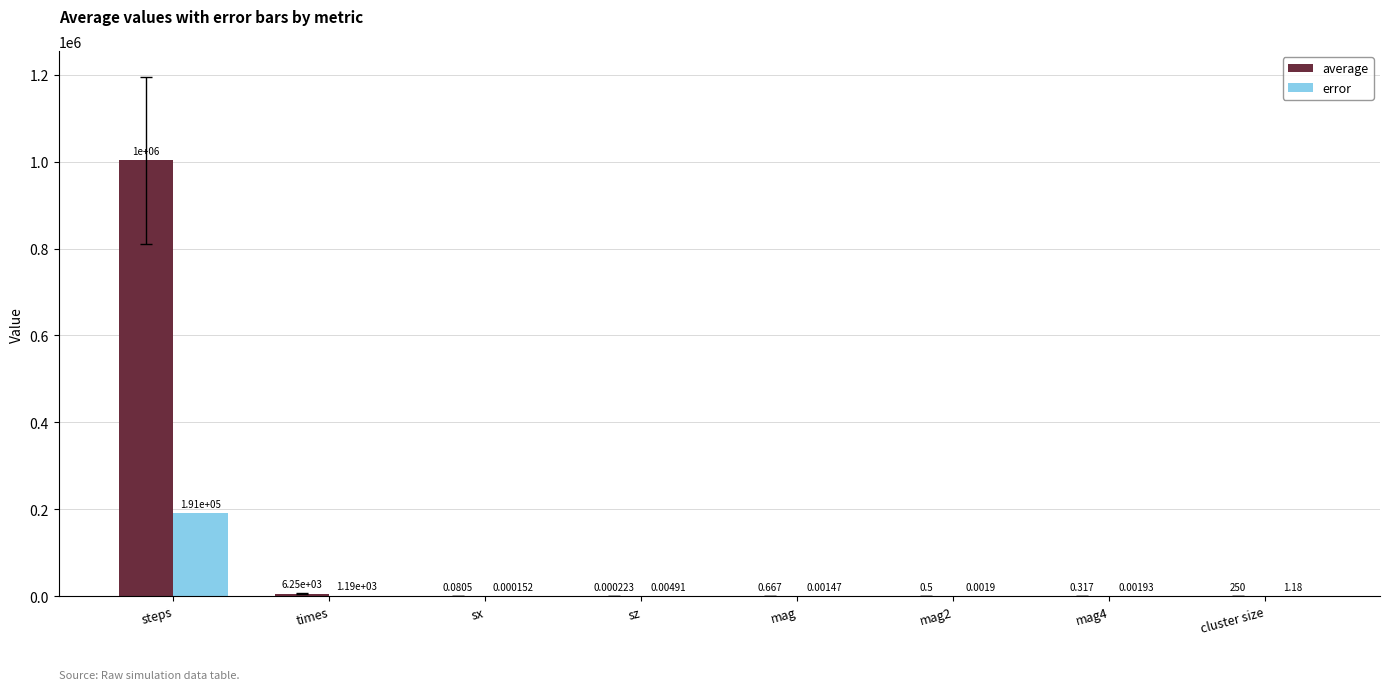

Are the bars horizontal?

No